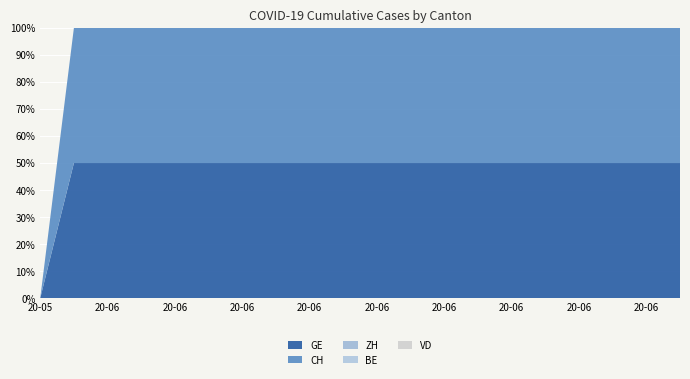

Reading left to right, transcribe all the data shown in this chart.

GE: 0	139	167	631	631	631	631	631	631	631	631	631	631	631	631	631	631	631	631	631
CH: 0	139	167	631	631	631	631	631	631	631	631	631	631	631	631	631	631	631	631	631
ZH: 0	0	0	0	0	0	0	0	0	0	0	0	0	0	0	0	0	0	0	0
BE: 0	0	0	0	0	0	0	0	0	0	0	0	0	0	0	0	0	0	0	0
VD: 0	0	0	0	0	0	0	0	0	0	0	0	0	0	0	0	0	0	0	0